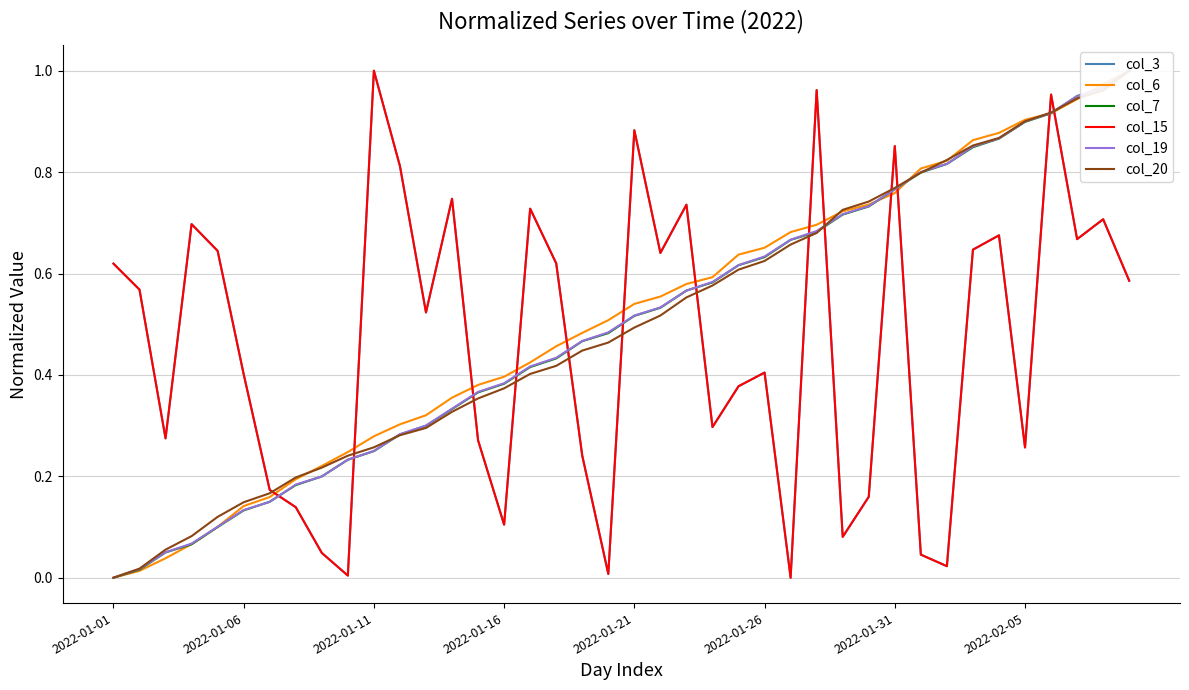

What is the maximum value for col_3?

1.0